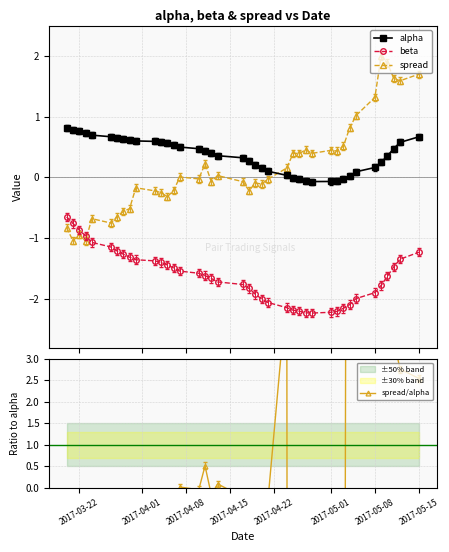

What is the value of the spread/alpha point at the 12th from the left?

-0.4